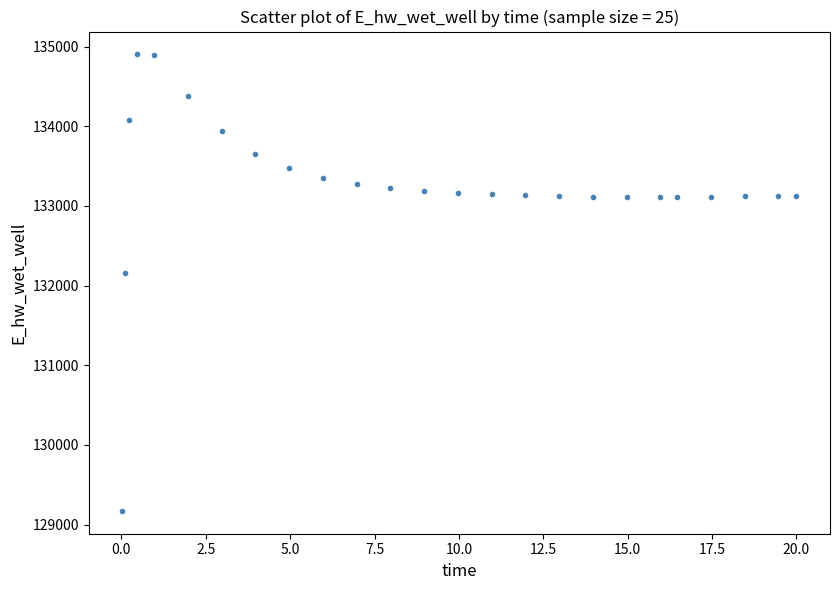

What is the range of Y values (max minus min)?

5729.9